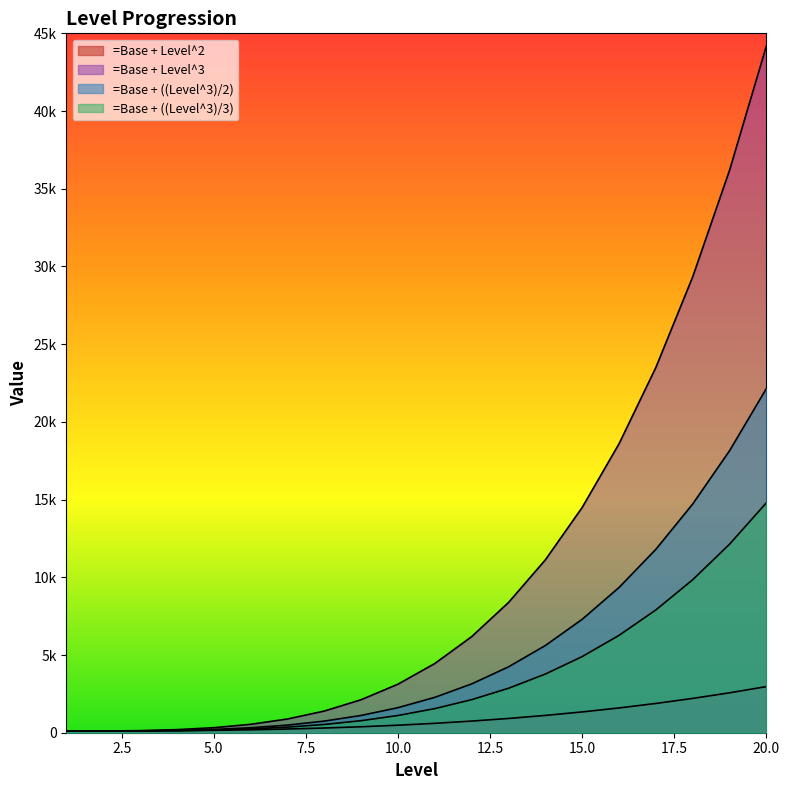

True or false: =Base + ((Level^3)/3) has more than 2 points higher than both neighbors.

False